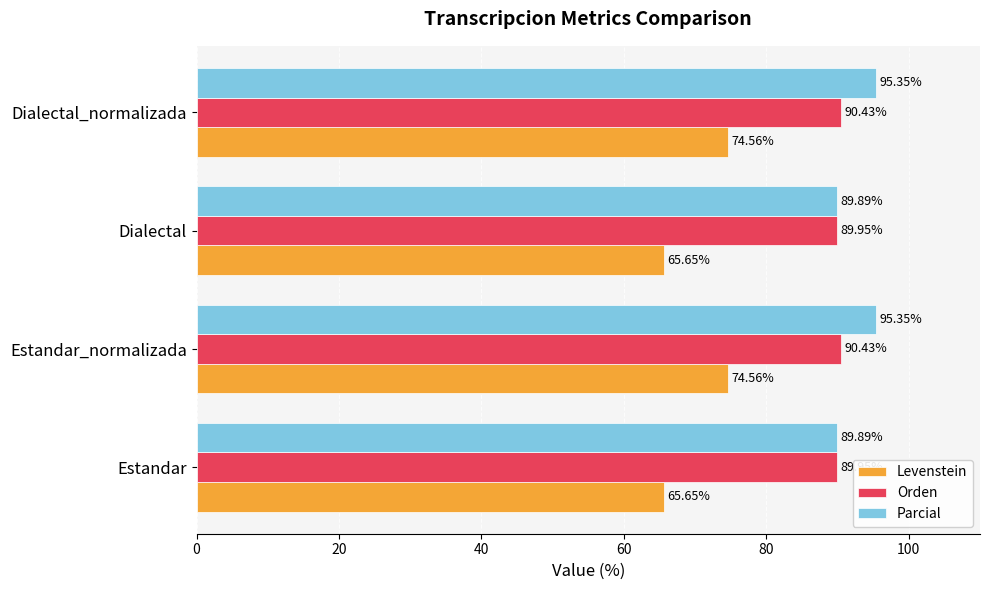

Which series has the largest total across all categories?

Parcial